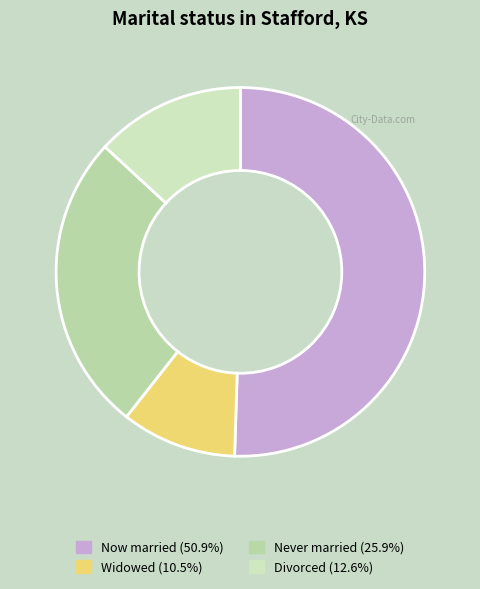

How many slices are in this pie chart?

4